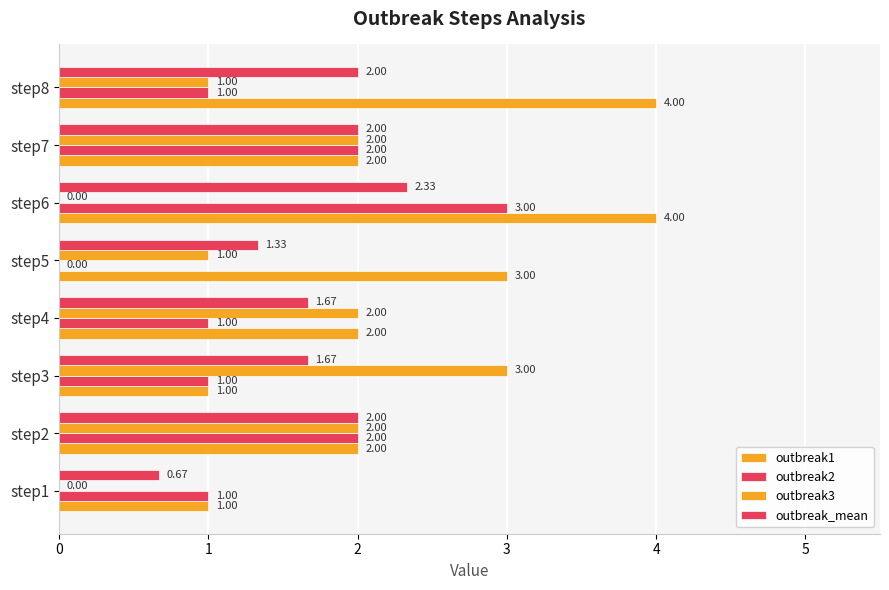

What is the value of the outbreak3 bar at the 5th from the left?

1.0